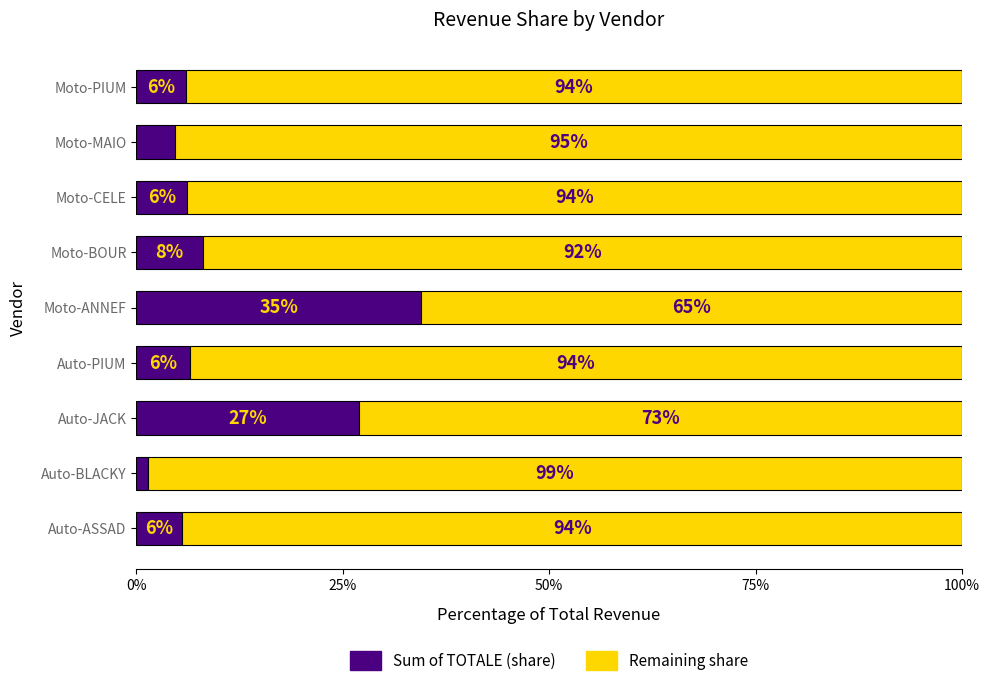

What is the total value across all series at Moto-MAIO?

100.0